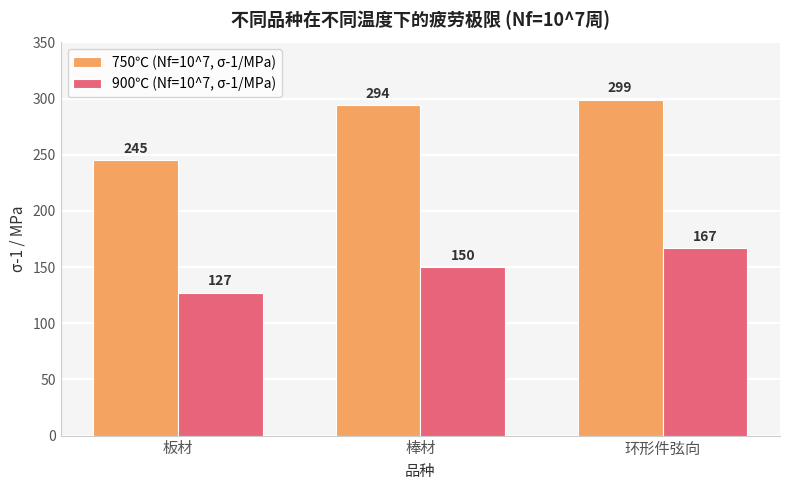

What is the label of the 1st bar from the left?

板材